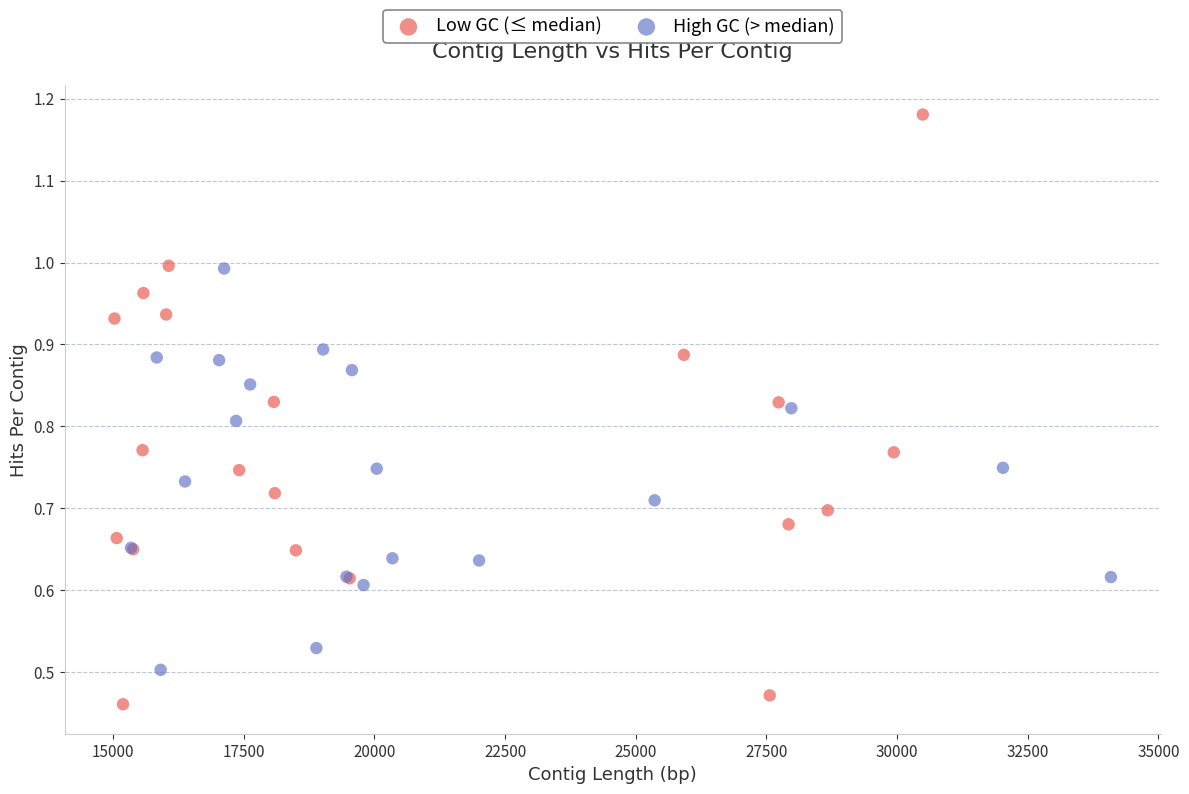

Which series contains the lowest Y value?

Low GC (≤ median)